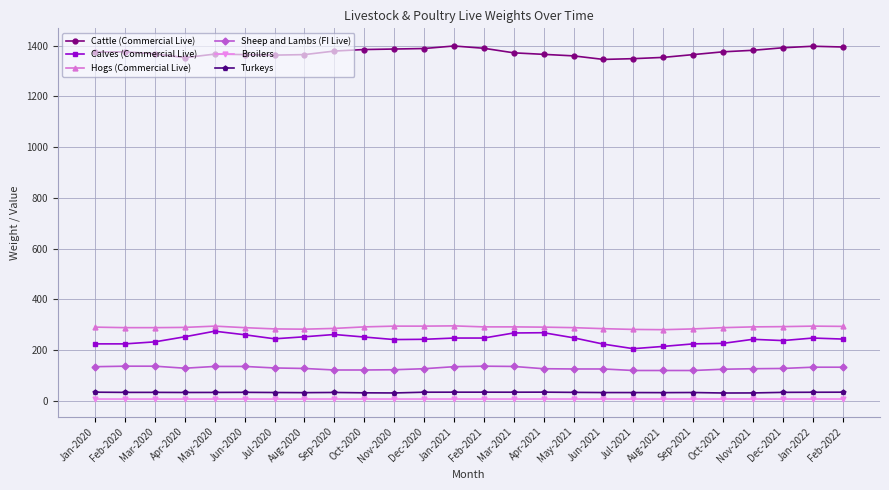

True or false: Broilers and Turkeys intersect in this chart.

False